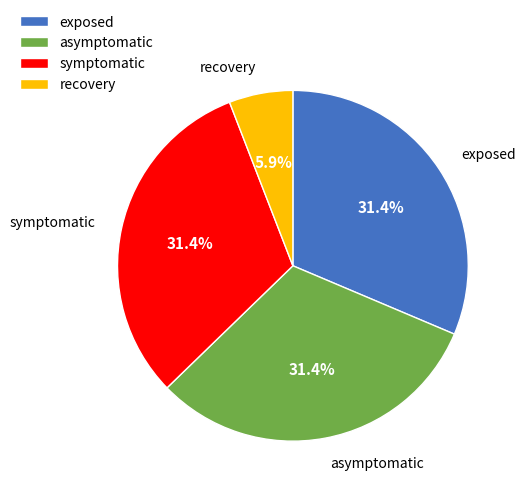

To the nearest percent, what portion does symptomatic represent?

31%